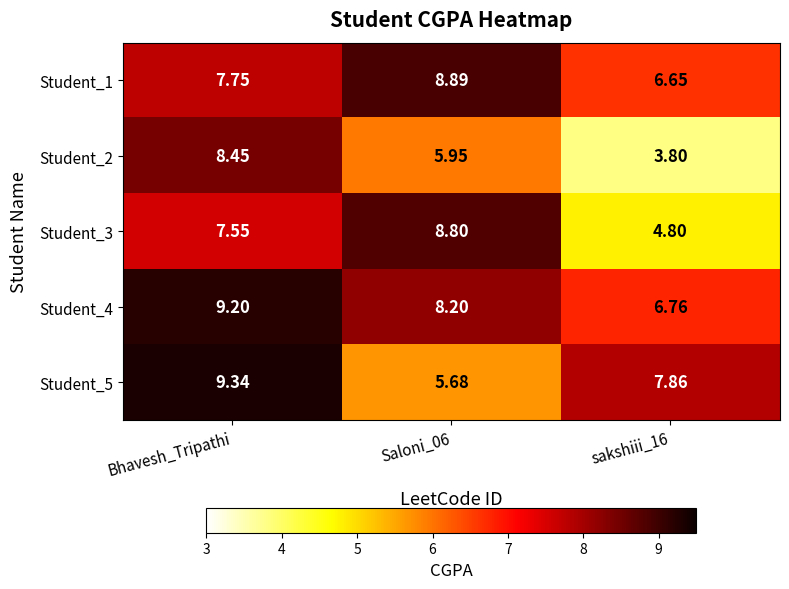

Rank the series at Bhavesh_Tripathi from lowest to highest value.

Student_3, Student_1, Student_2, Student_4, Student_5